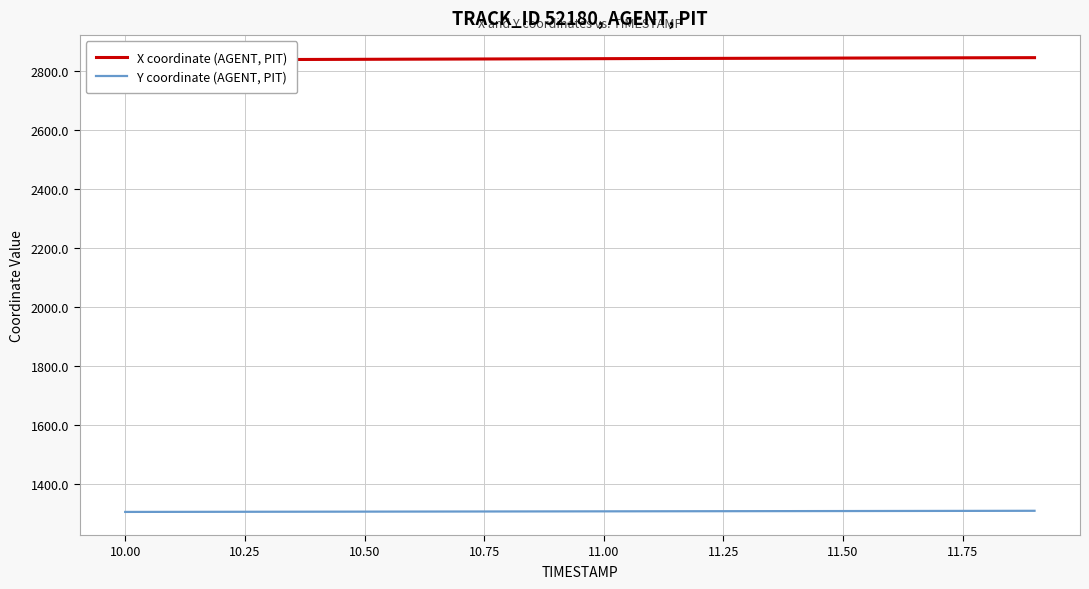

Reading left to right, transcribe all the data shown in this chart.

X coordinate (AGENT, PIT): 2836.4	2836.8	2837.3	2837.7	2838.2	2838.6	2839.0	2839.5	2839.9	2840.3	2840.8	2841.2	2841.6	2842.0	2842.4	2842.8	2843.2	2843.5	2843.8	2844.2
Y coordinate (AGENT, PIT): 1305.8	1306.0	1306.2	1306.4	1306.6	1306.8	1307.0	1307.2	1307.4	1307.6	1307.8	1308.0	1308.2	1308.4	1308.6	1308.8	1309.0	1309.2	1309.4	1309.7